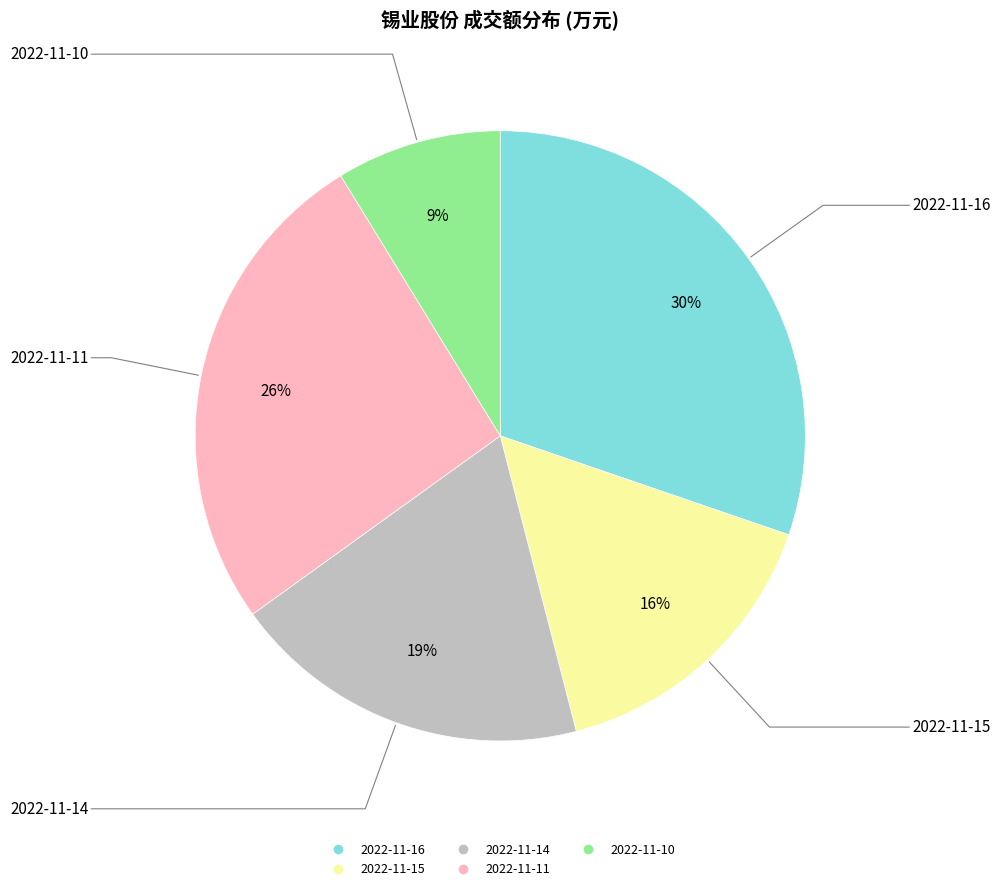

Combined, do 2022-11-11 and 2022-11-15 account for over 50%?

No